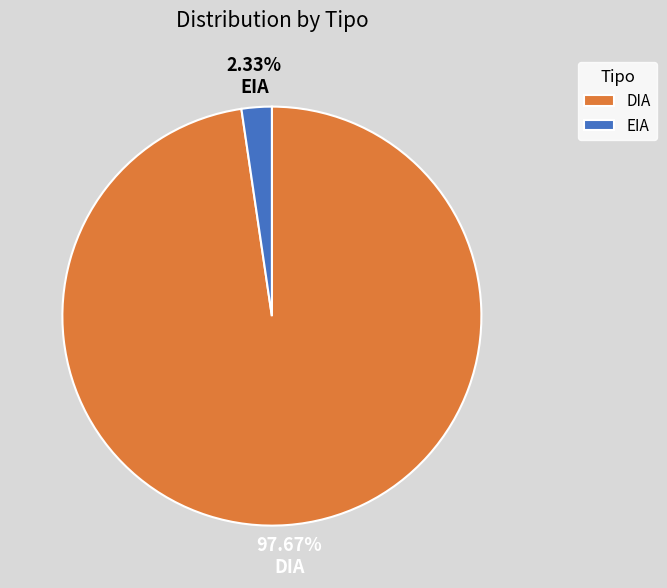

Combined, do DIA and EIA account for over 50%?

Yes